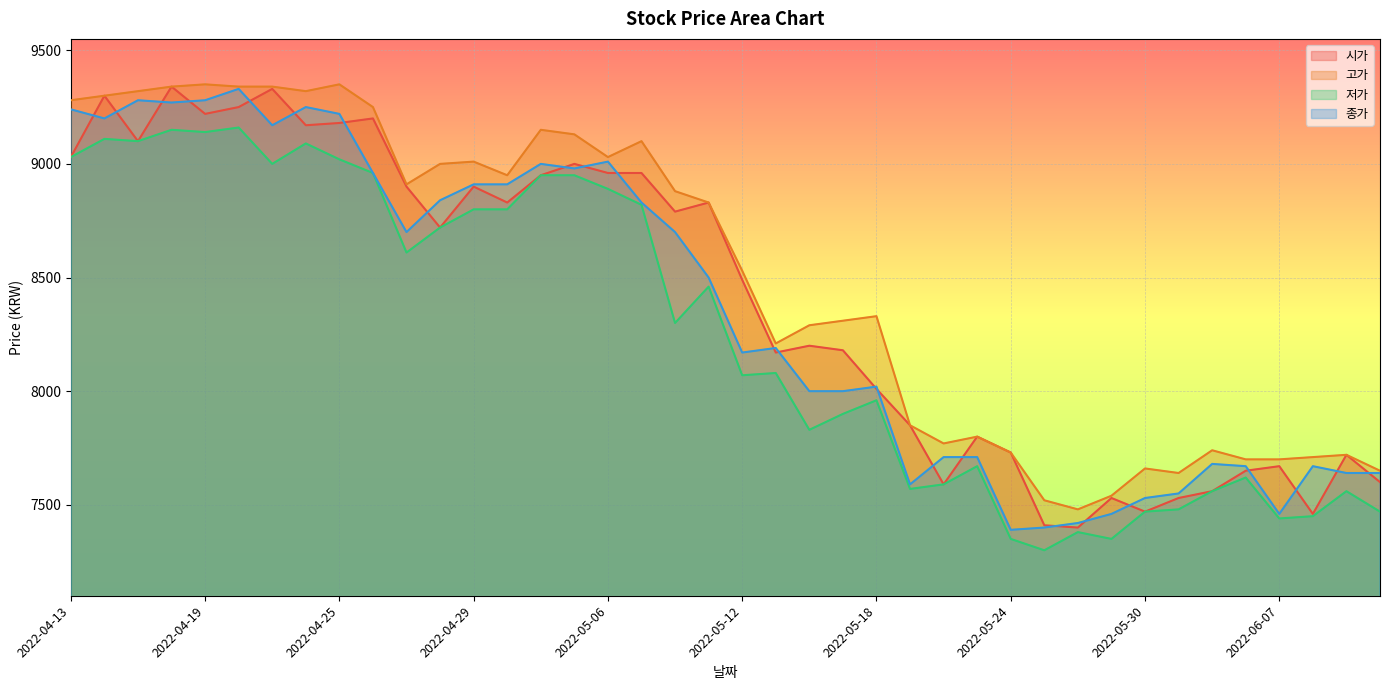

At which label is 고가 closest to 8415?

2022-05-18